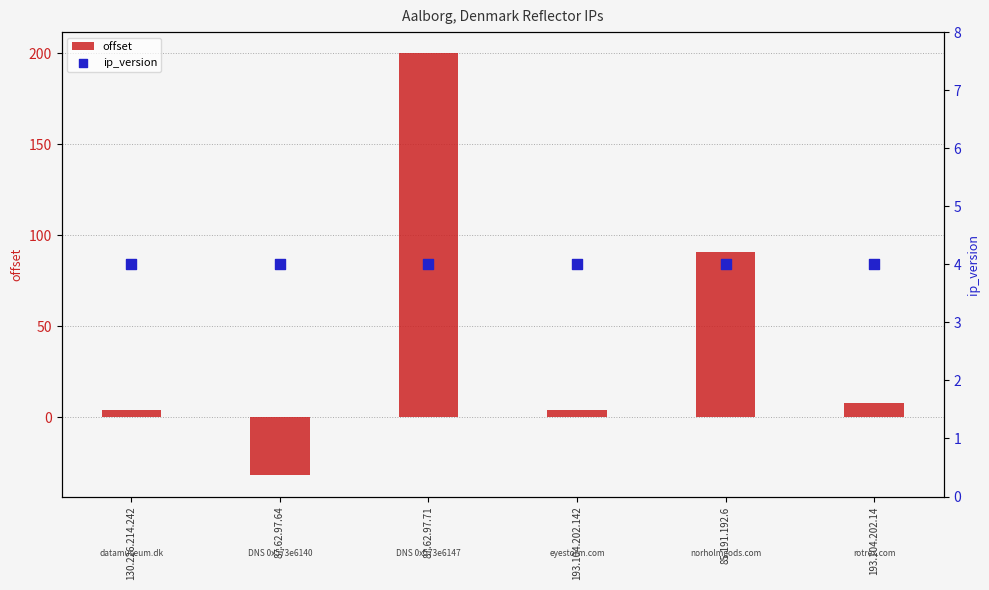

Which series has the largest total across all categories?

offset